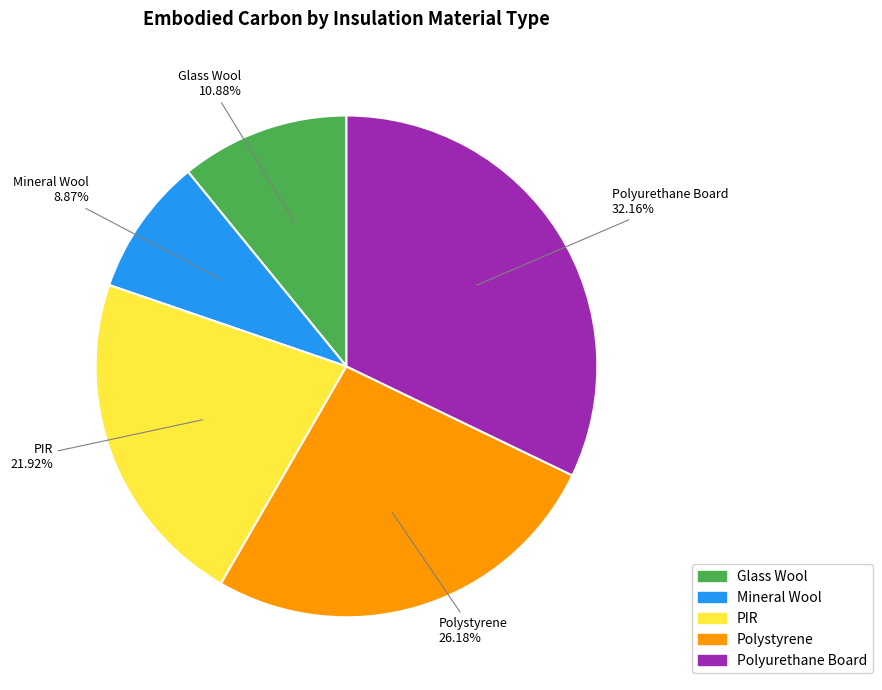

Does Mineral Wool represent more than half of the total?

No